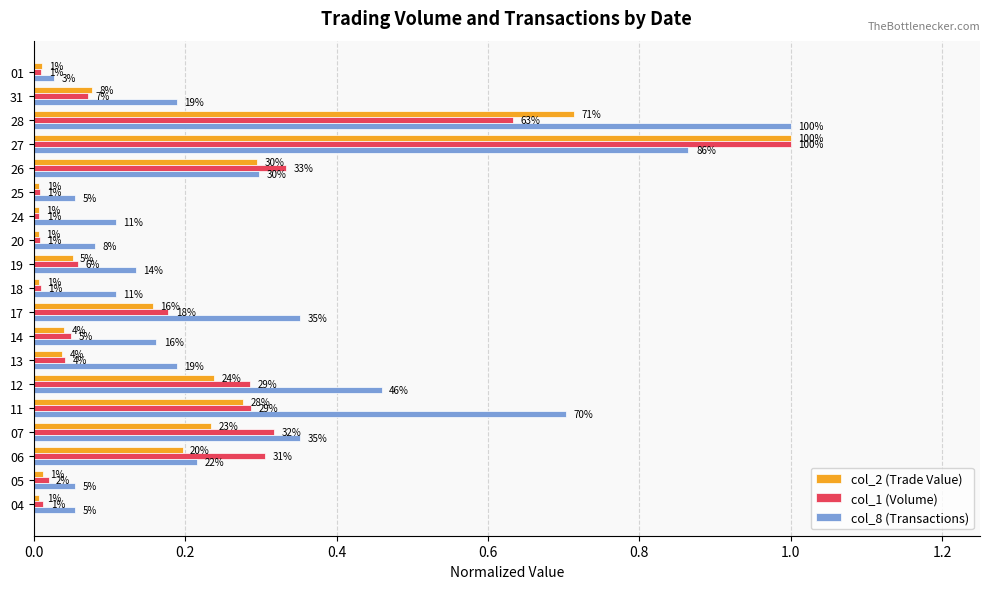

Which series has the largest total across all categories?

col_8 (Transactions)